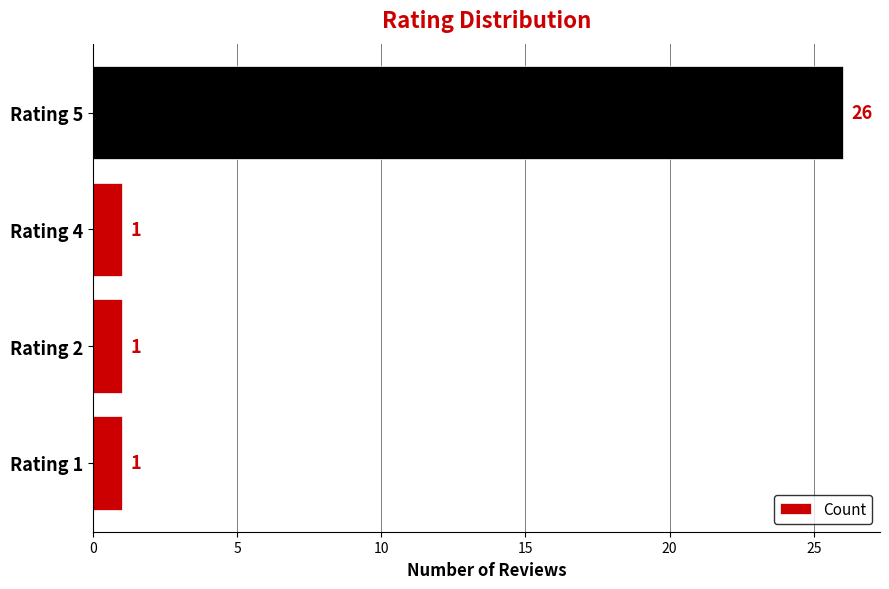

Approximately how many times larger is the value at Rating 4 compared to Rating 2?

1.0